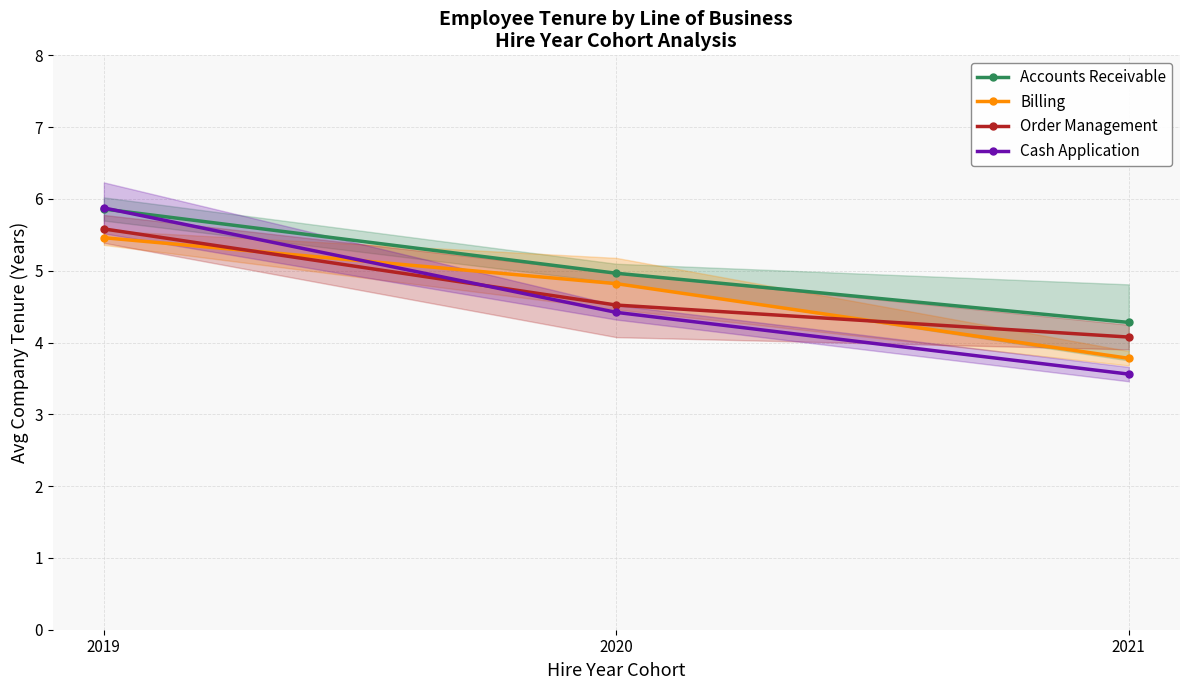

Is the value of Accounts Receivable at 2021 greater than the value of Order Management at 2019?

No